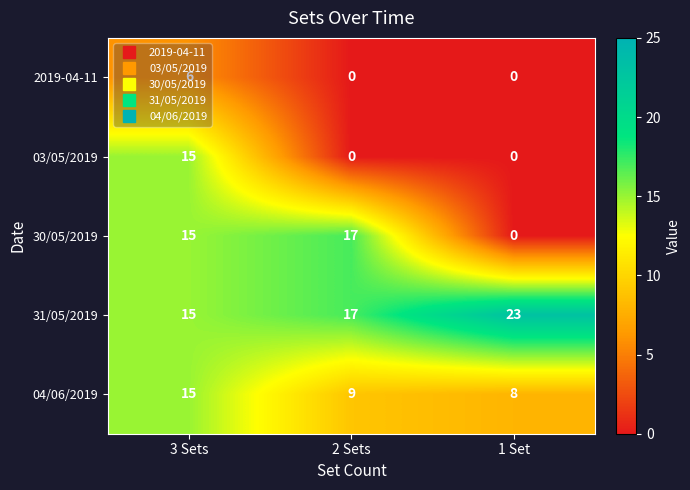

Is it true that 31/05/2019 equals 15 at 3 Sets?

True